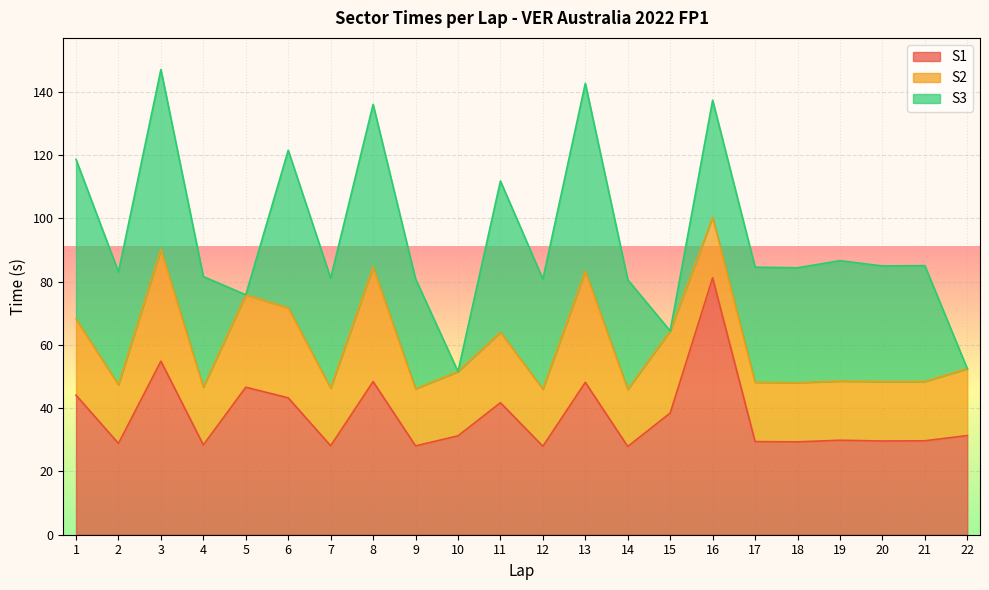

What is the difference between the S1 values at 13 and 22?

16.8